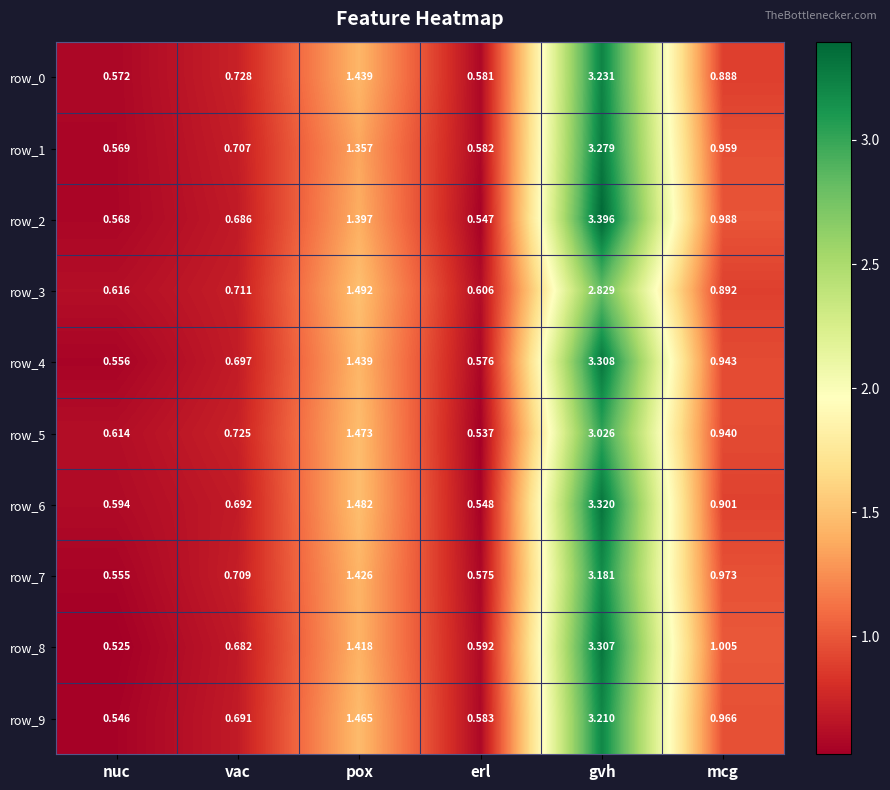

Rank the series by their maximum value, from lowest to highest.

row_3, row_5, row_7, row_9, row_0, row_1, row_8, row_4, row_6, row_2